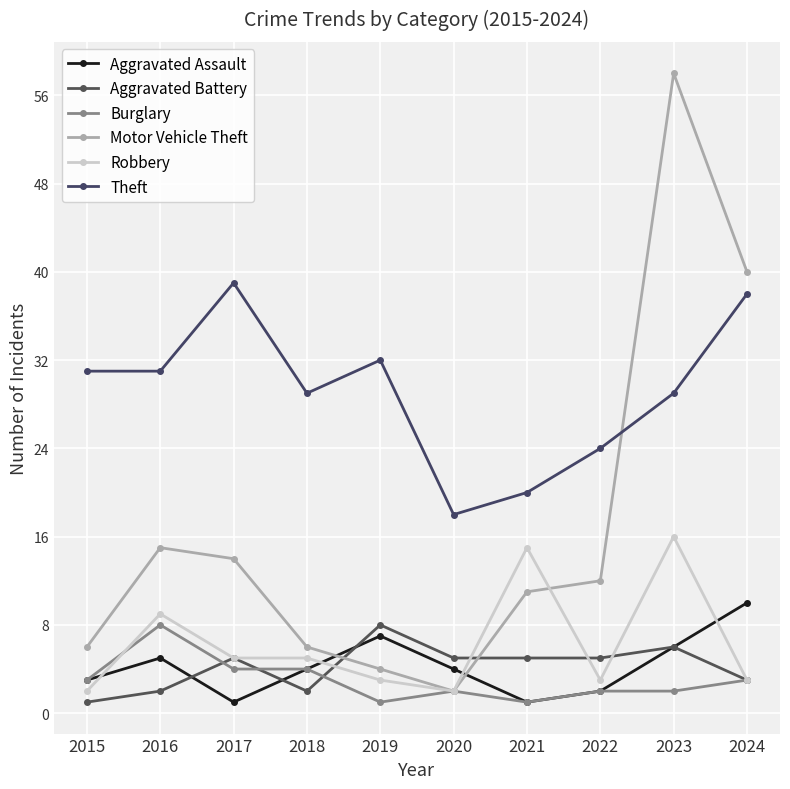

Which series has the largest total across all categories?

Theft